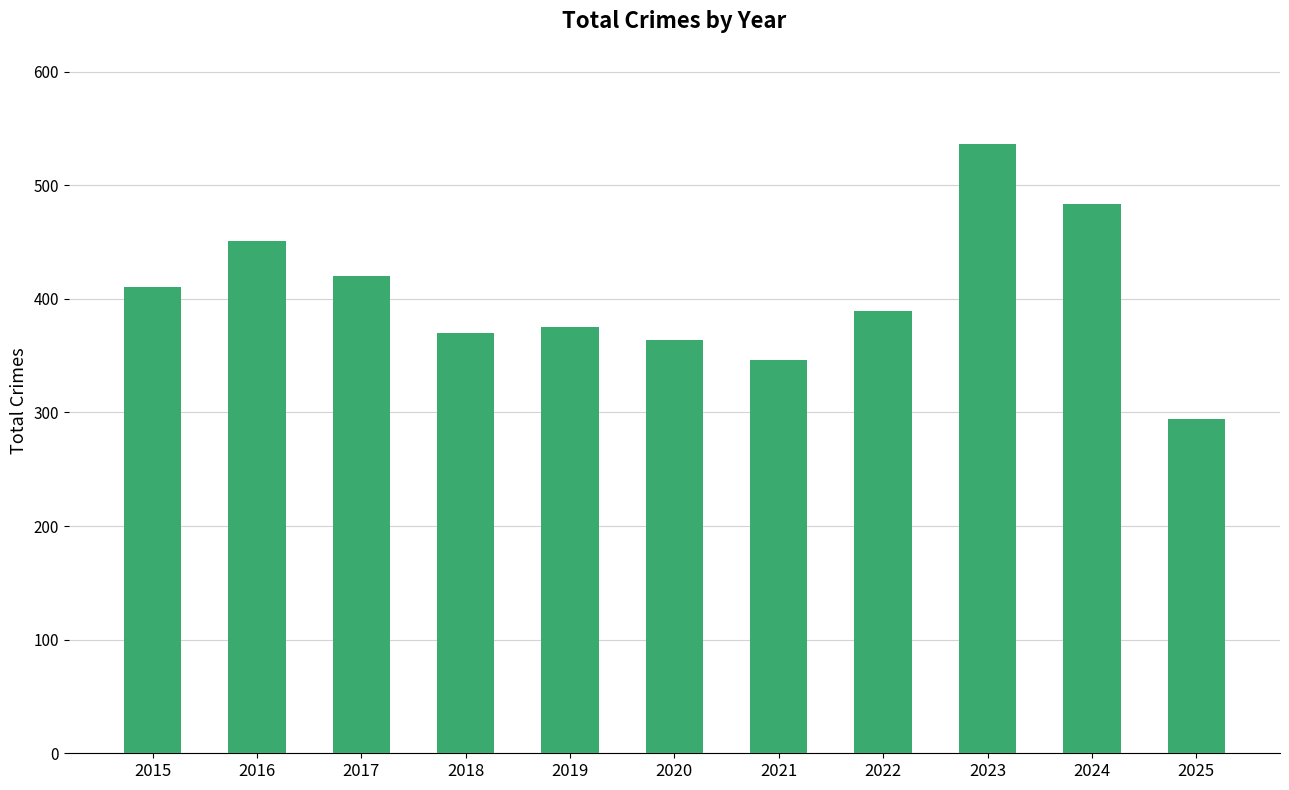

Which has a higher value, 2021 or 2017?

2017